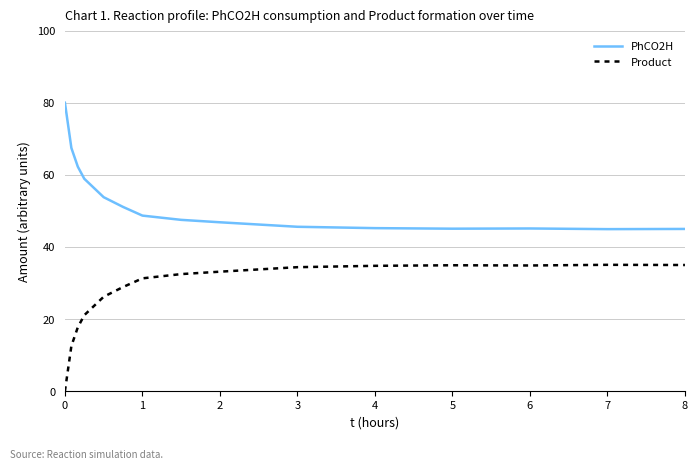

How many lines are shown in the chart?

2